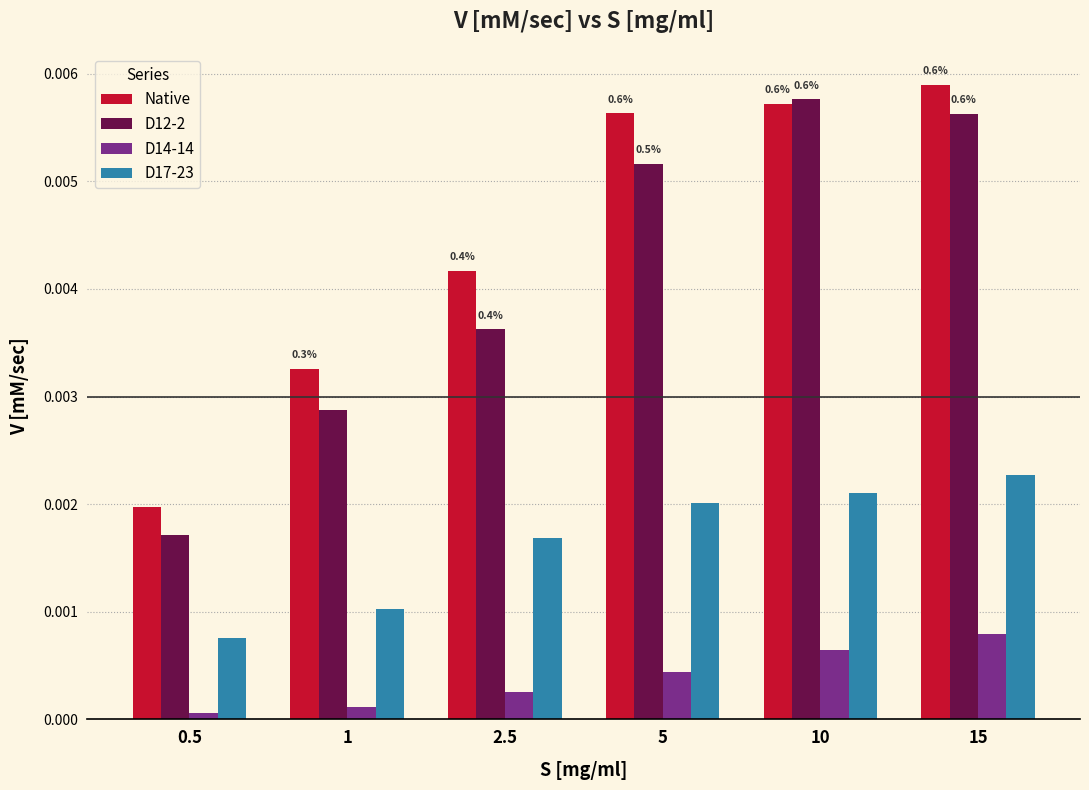

The D12-2 series shows 0.0 at 1. True or false?

True